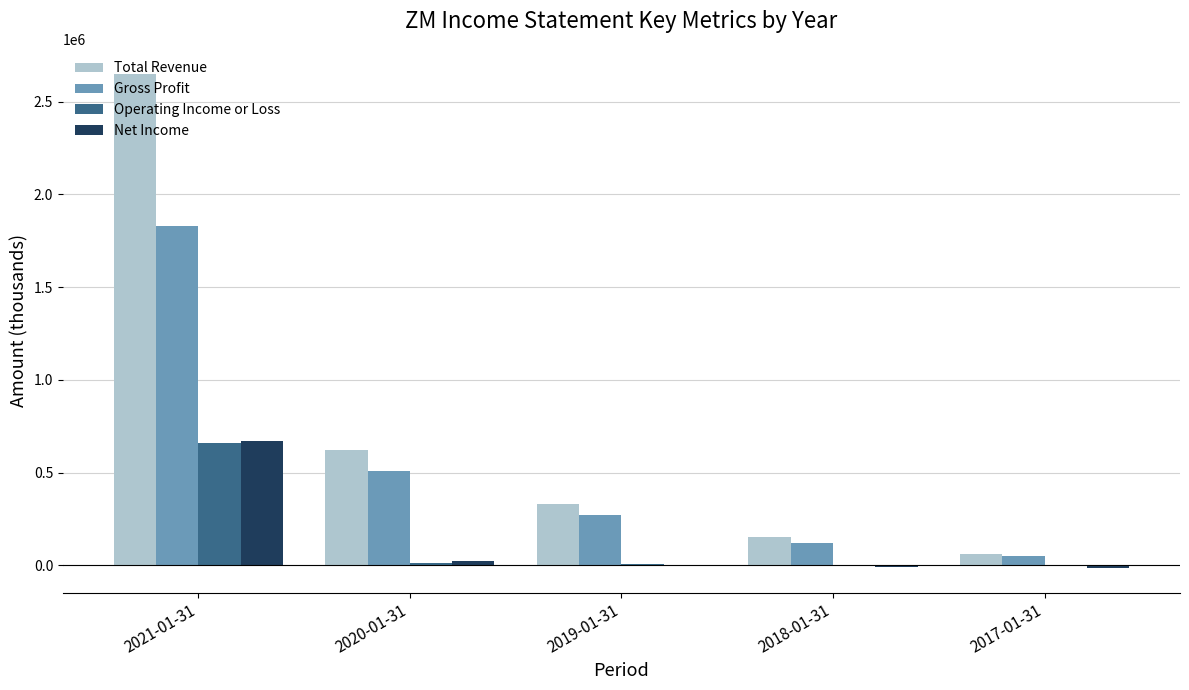

What is the greatest value displayed?

2651400